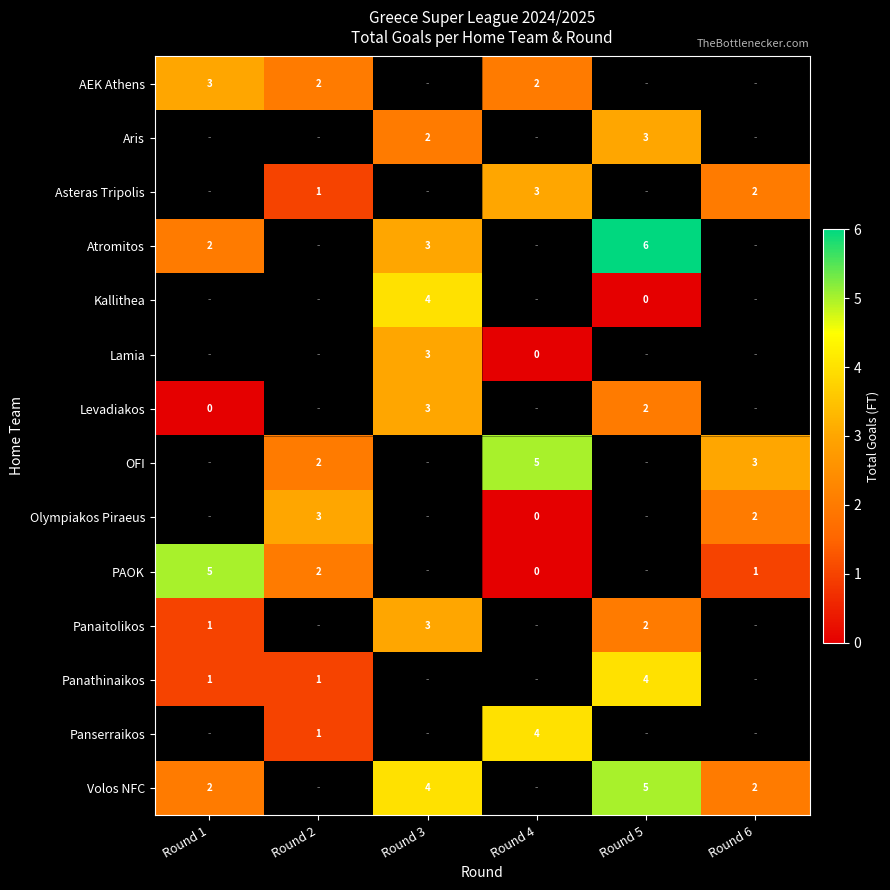

How many values in the Asteras Tripolis series are below 3?

2